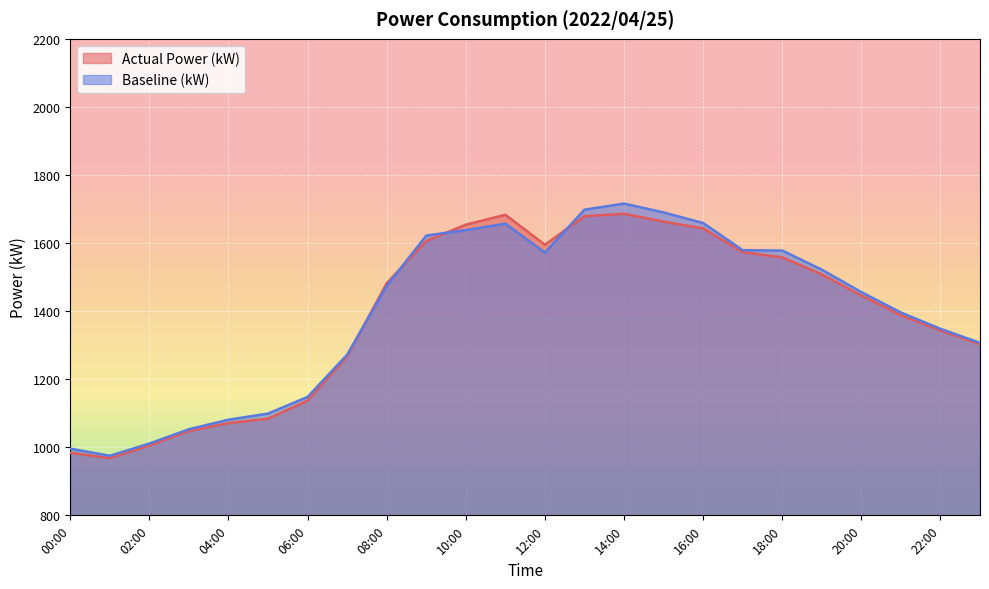

Does the chart display data point markers on the line(s)?

No